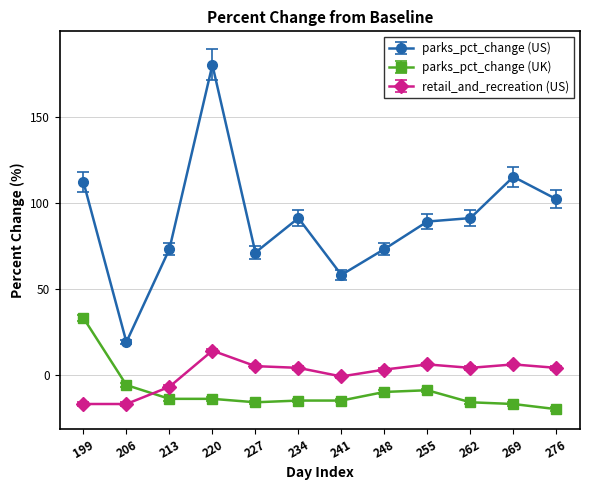

What is the total value across all series at 248?

66